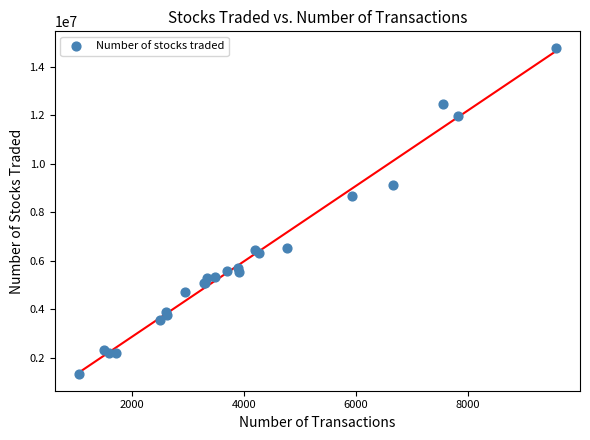

What Y value in the scatter plot is closest to 8048823?

8659700